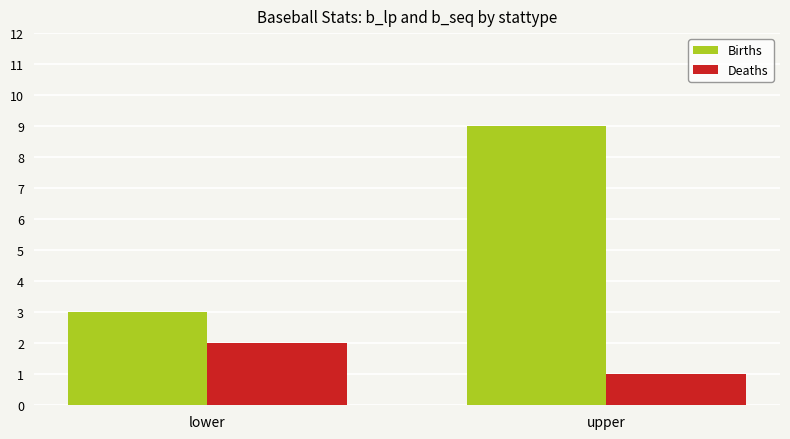

The Deaths series shows 1 at lower. True or false?

False